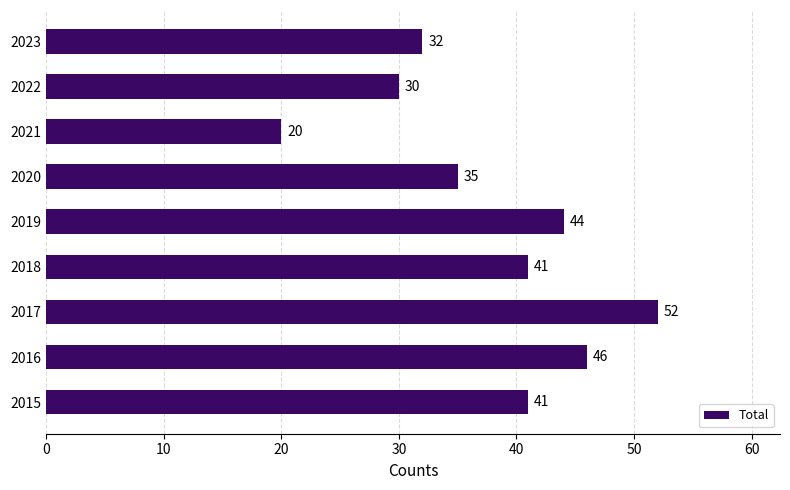

What is the ratio of the value at 2015 to the value at 2018?

1.0